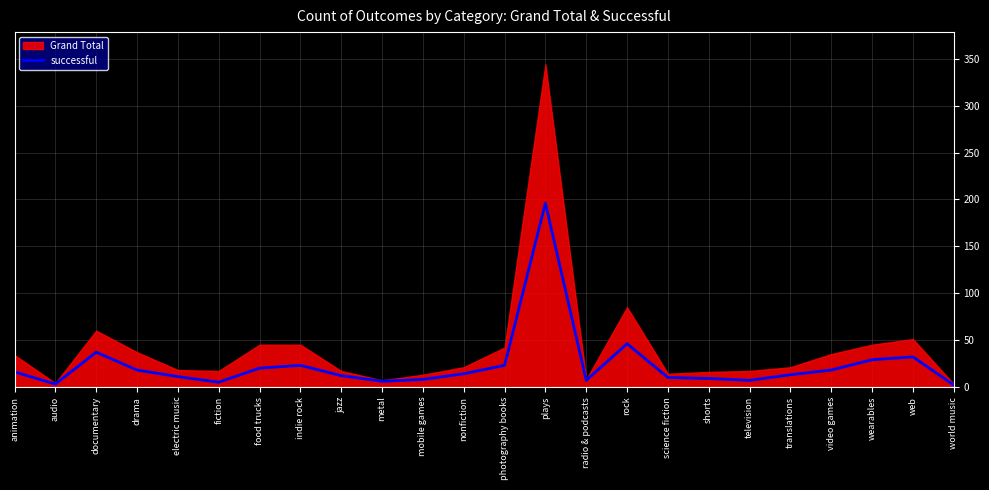

Which category has the highest value across all series?

plays